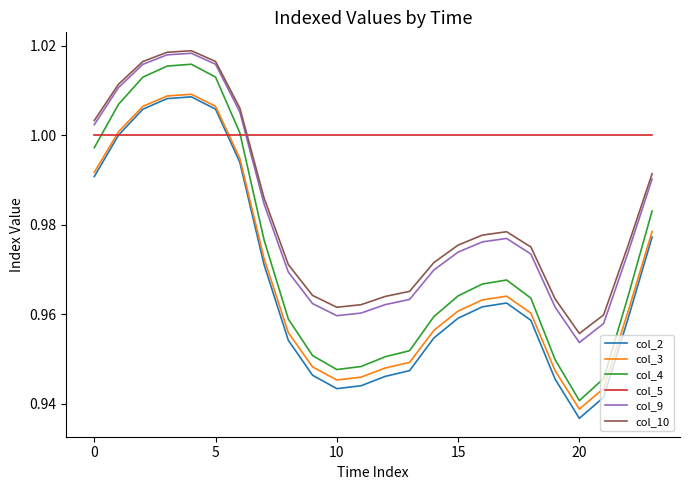

Which series has the largest total across all categories?

col_5